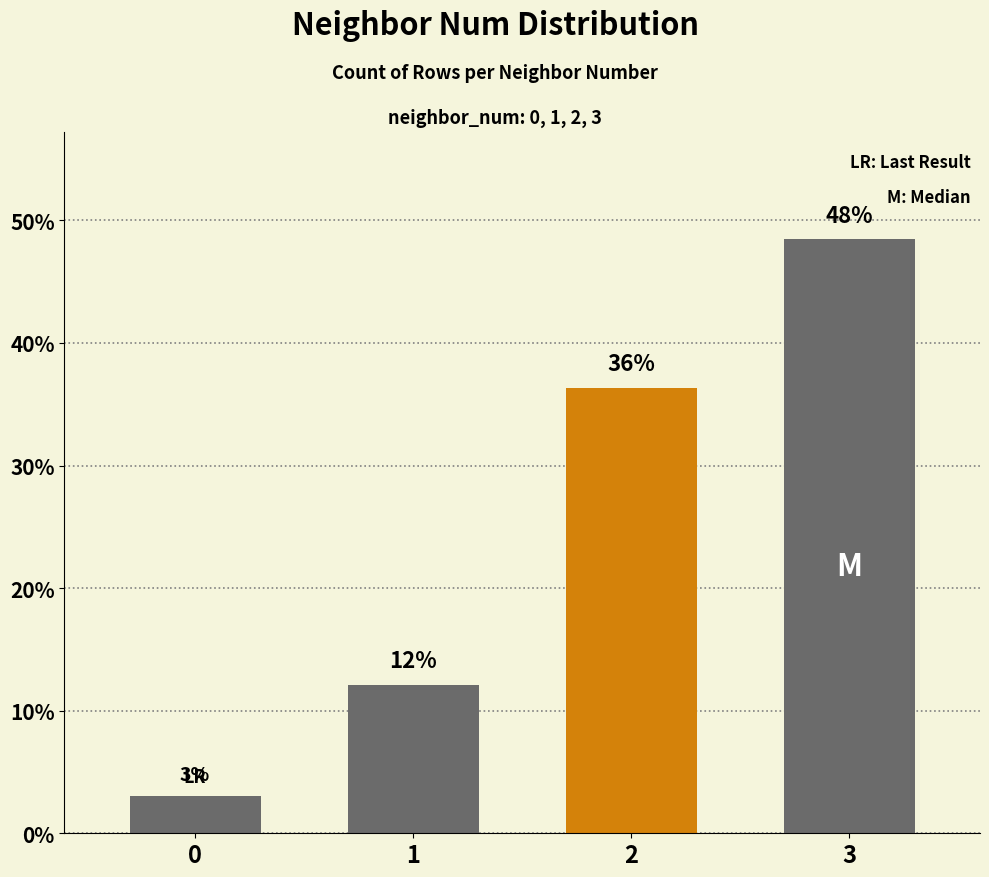

How many bars are there in total?

4